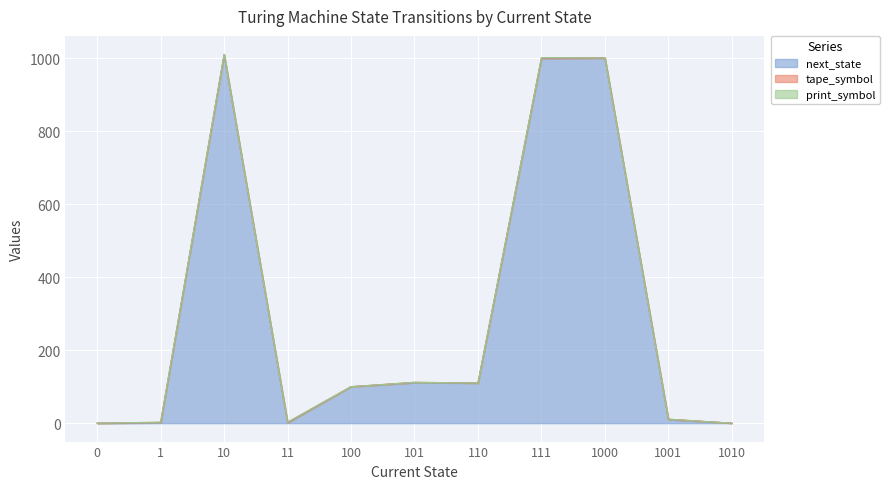

Which series changed the most between 101 and 111?

next_state